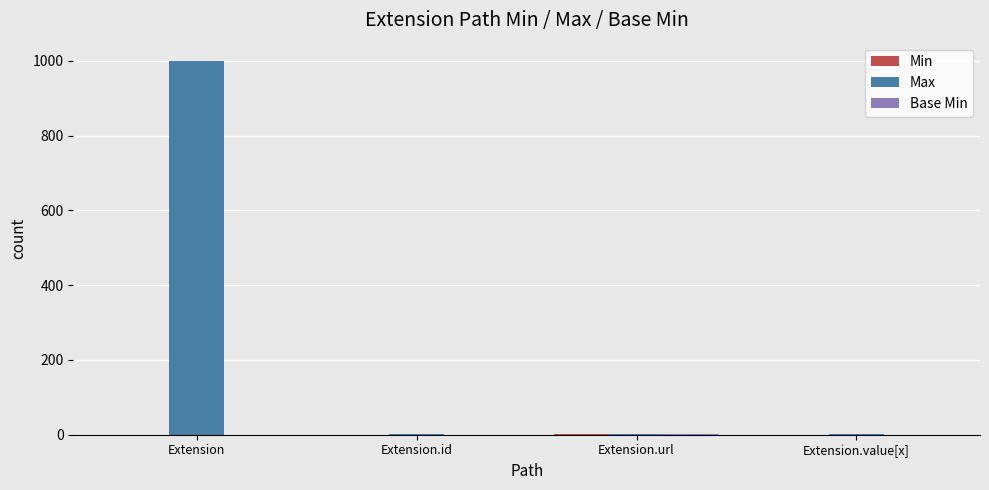

Count the number of categories in the chart.

4